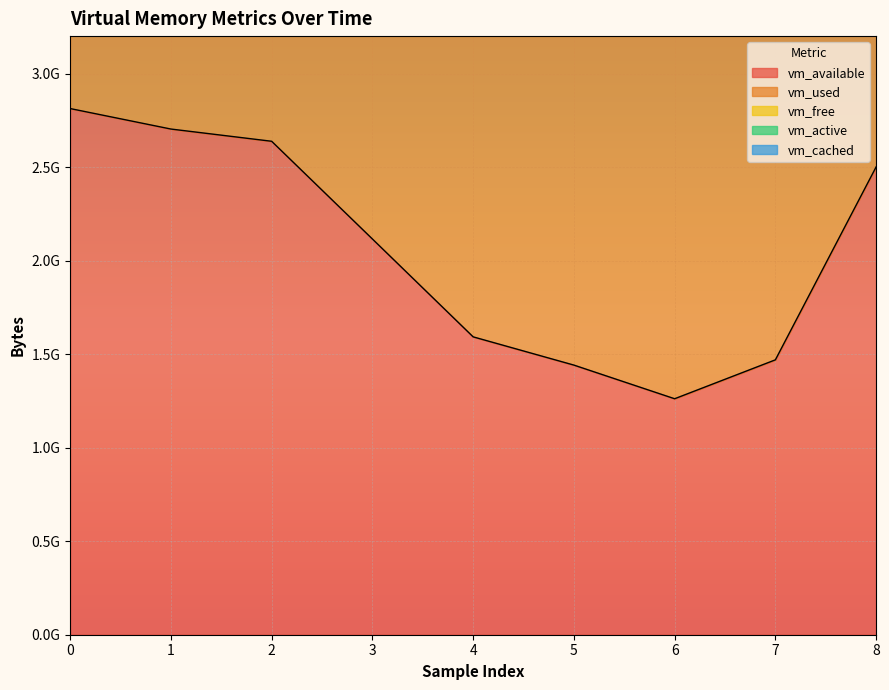

Between 3 and 1, which is larger?

1